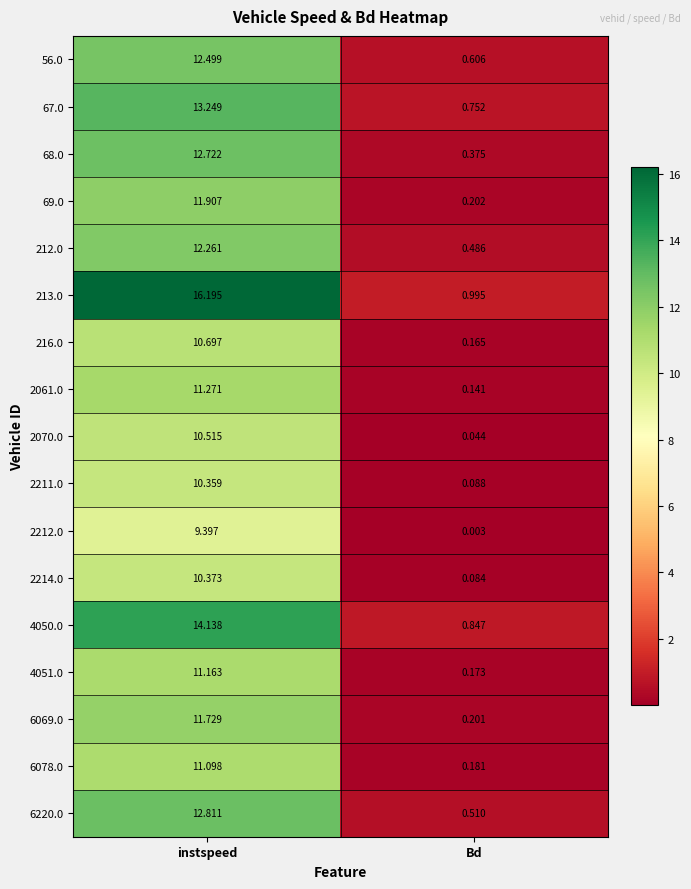

List the labels in order of 68.0 value, smallest first.

Bd, instspeed